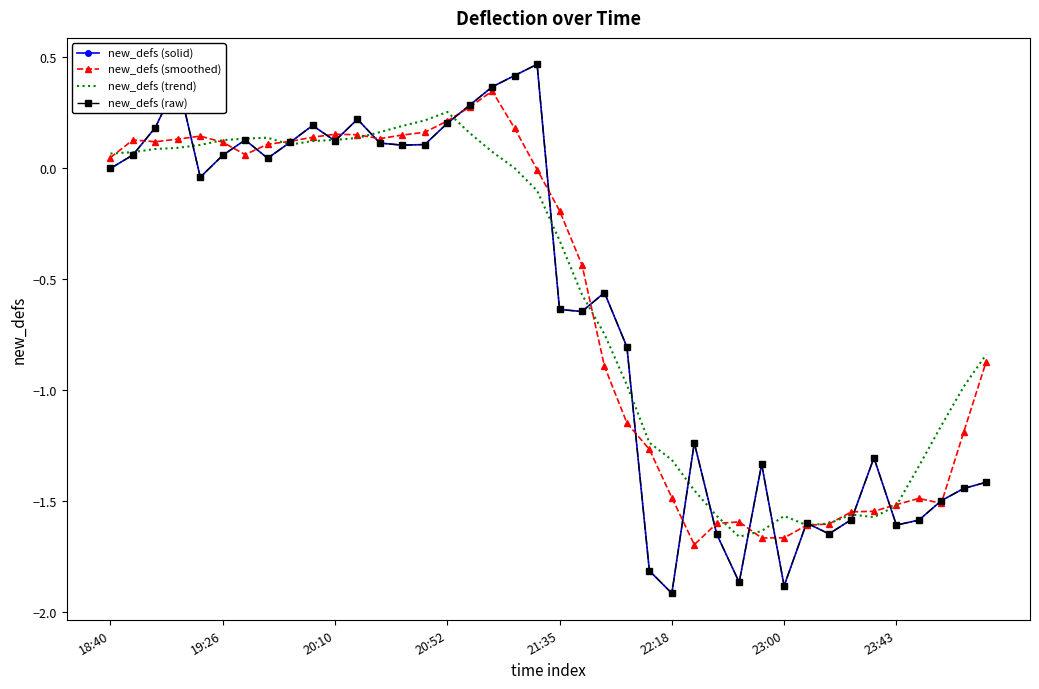

At which label is new_defs (smoothed) closest to 0?

19